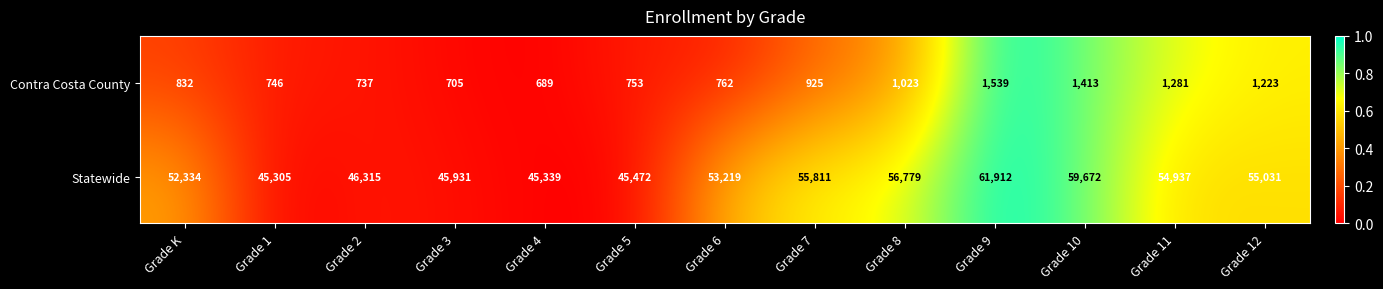

The Contra Costa County series shows 310 at Grade 11. True or false?

False